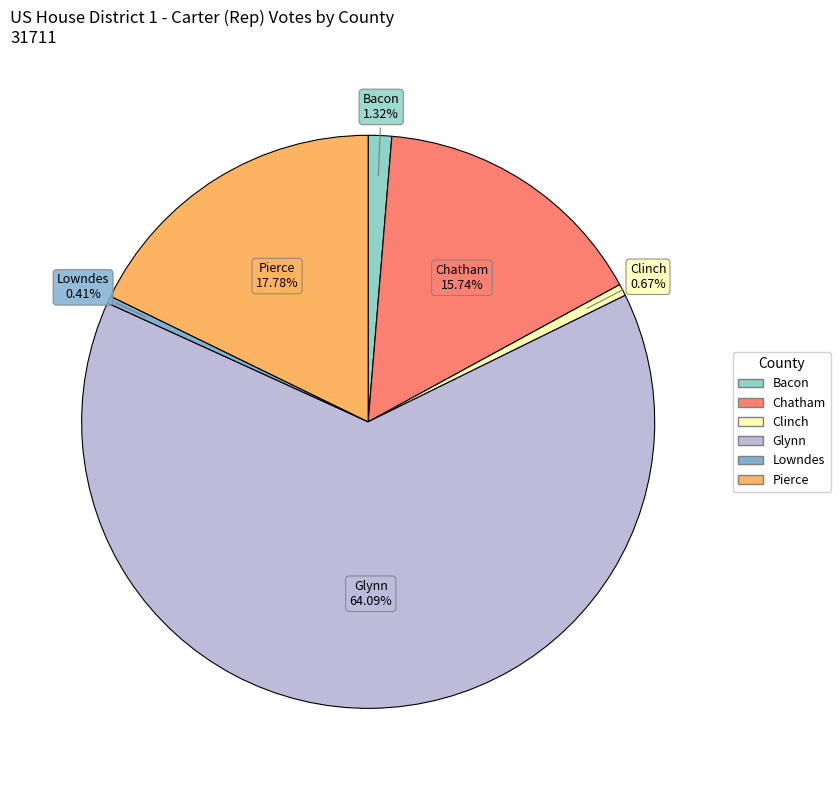

The Bacon slice represents 1% of the pie. True or false?

True